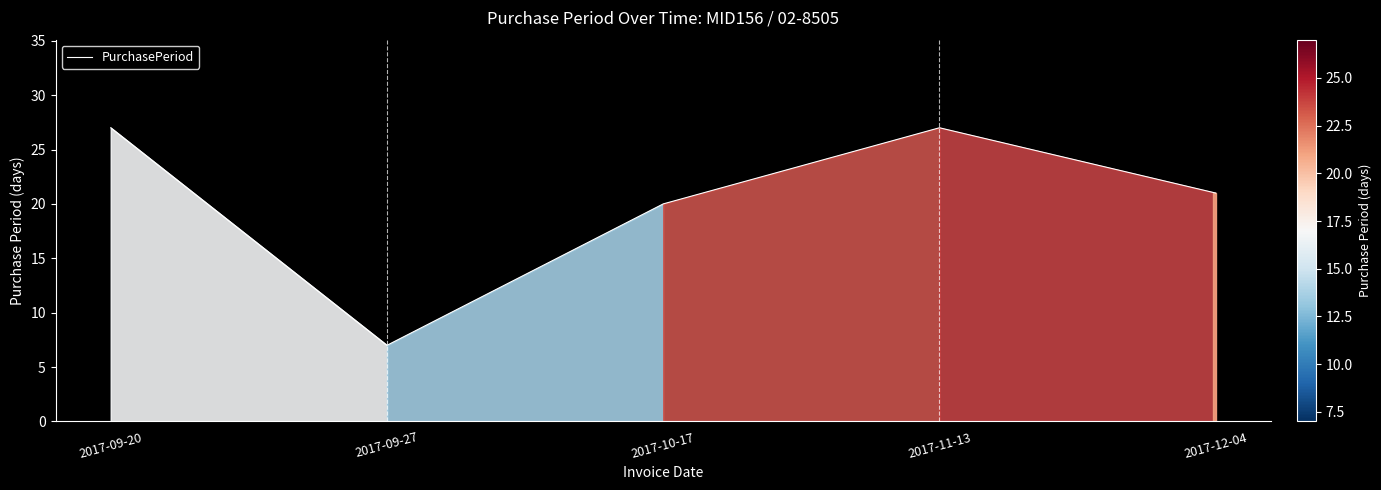

The value at 2017-09-20 is 16. True or false?

False